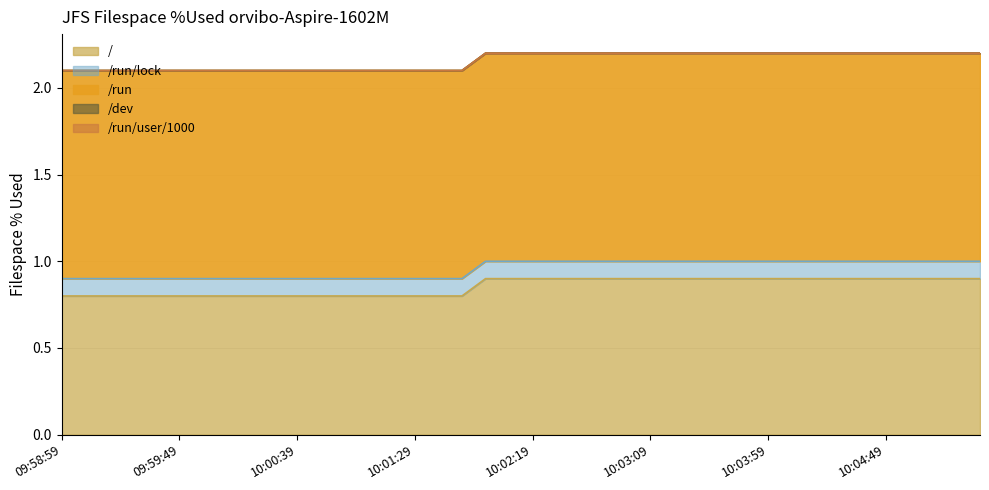

What is the value of the /run/lock point at the 40th from the left?

0.1